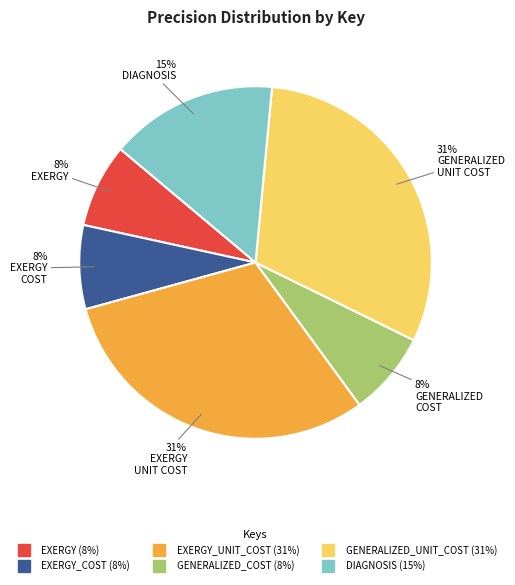

Does any single category account for the majority?

No